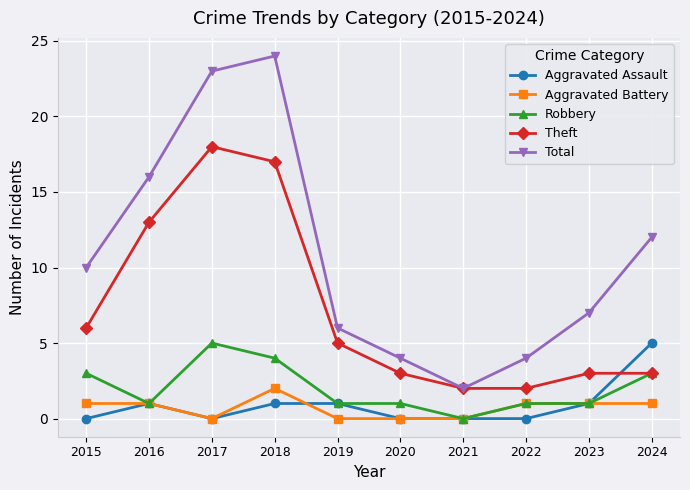

What is the total value across all series at 2015?

20